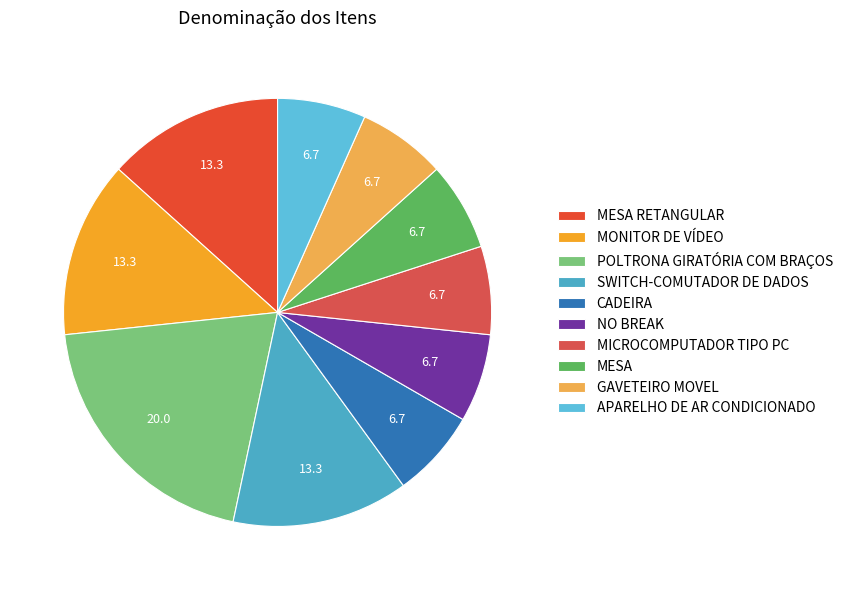

Count the number of slices in the pie.

10